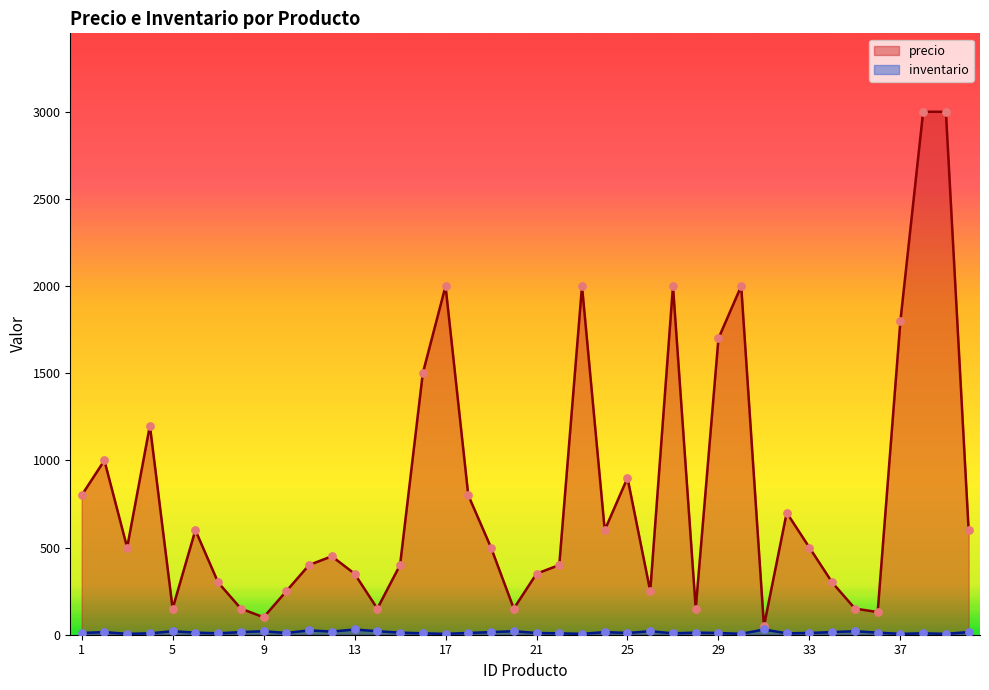

Which series contains the lowest Y value?

inventario